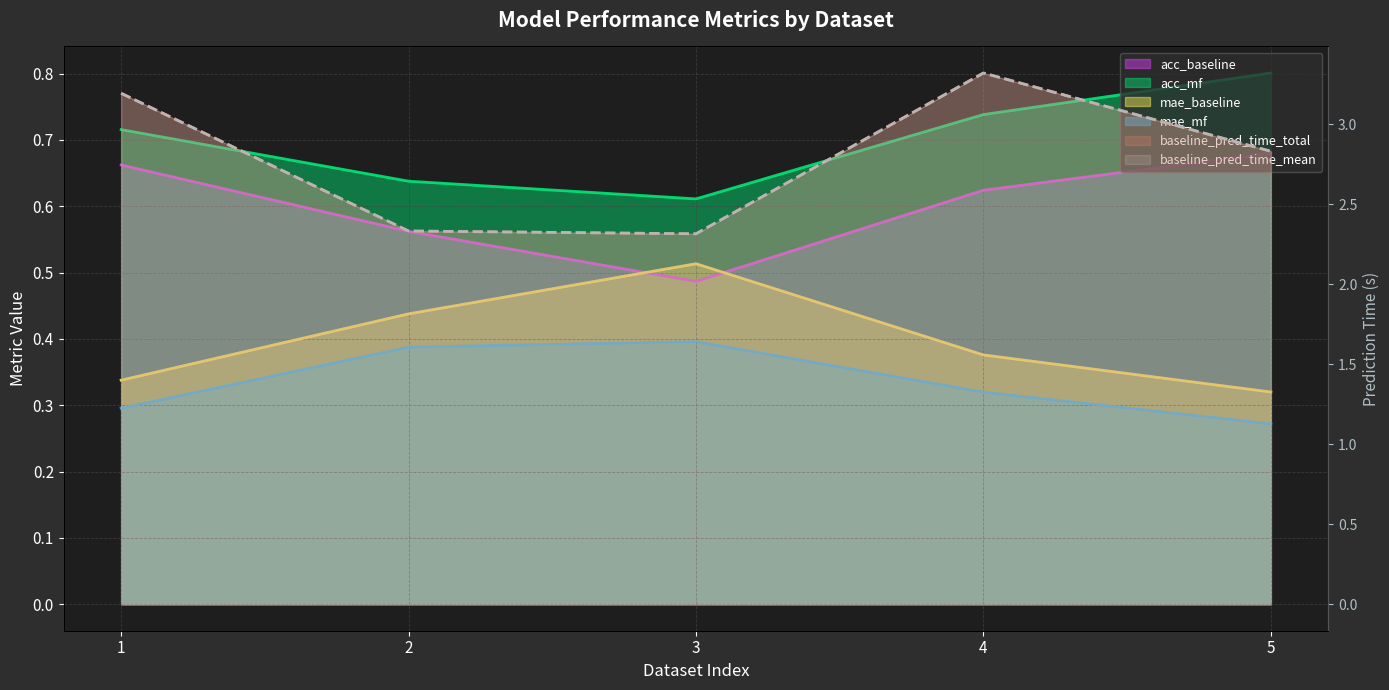

What is the difference between the maximum and minimum values in the acc_mf series?

0.2